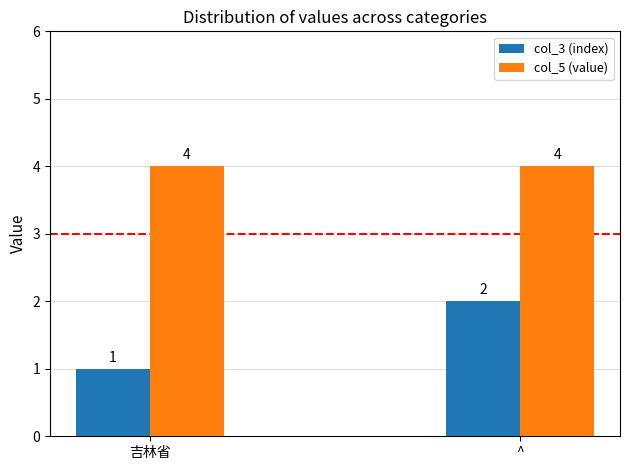

Is it true that col_5 (value) equals 3 at 吉林省?

False